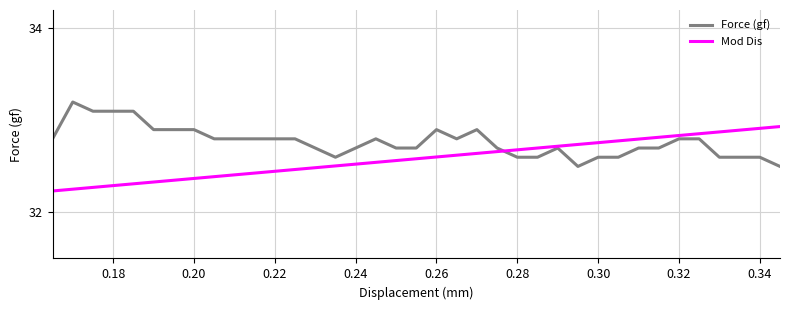

What is the maximum value for Force (gf)?

33.2